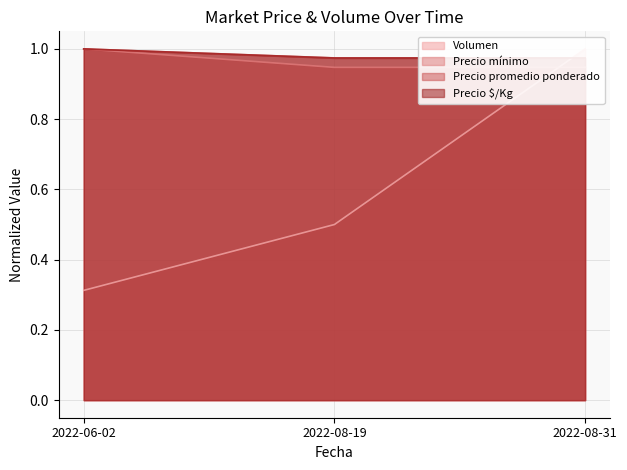

Which category has the lowest value in the Precio mínimo series?

2022-08-19